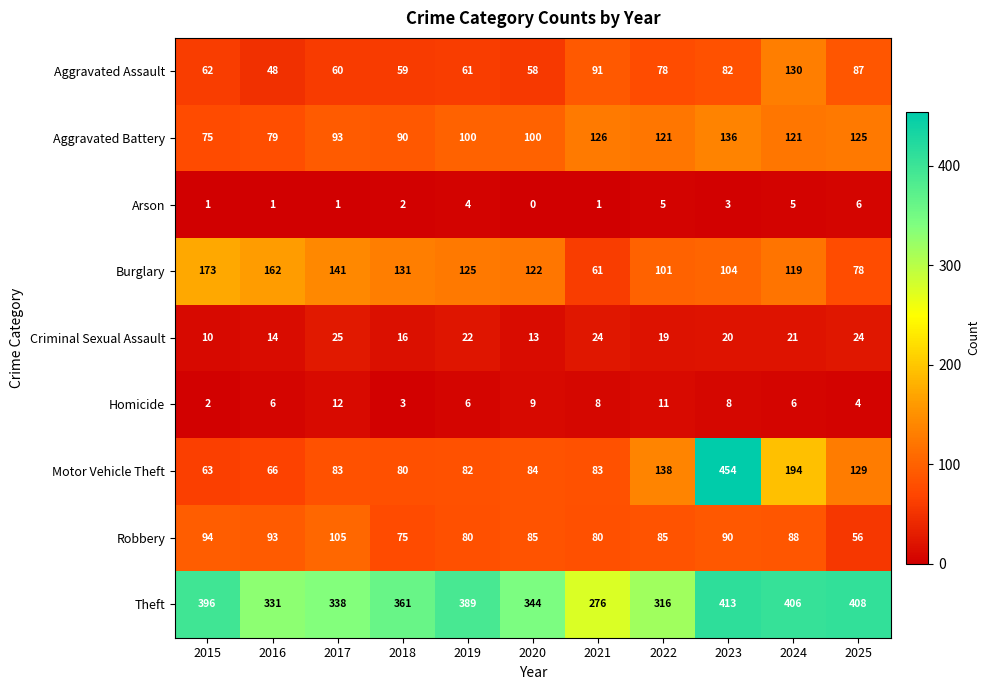

Where does the Criminal Sexual Assault series first go above 20?

2017